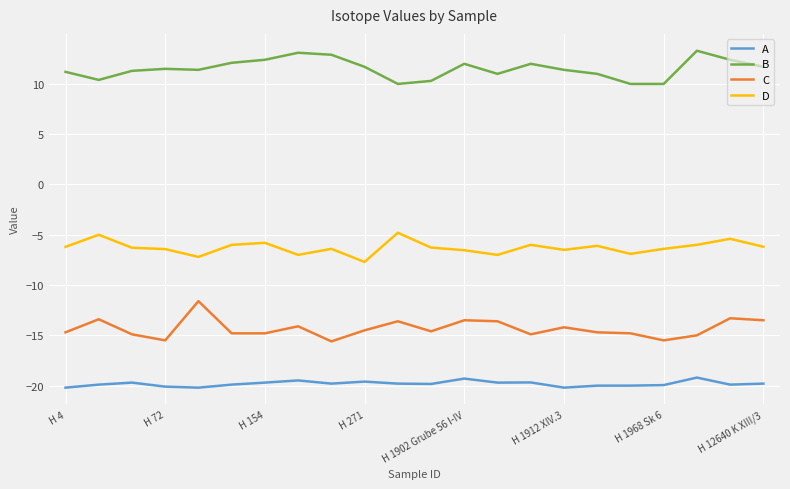

True or false: C has more than 2 points higher than both neighbors.

True